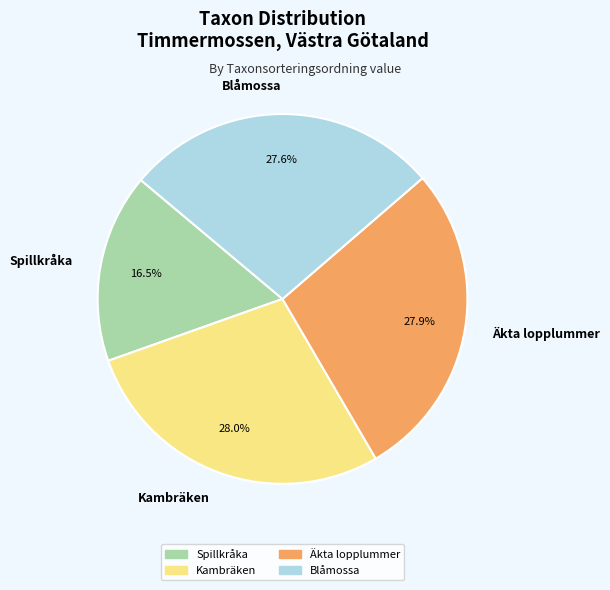

Count the number of slices in the pie.

4